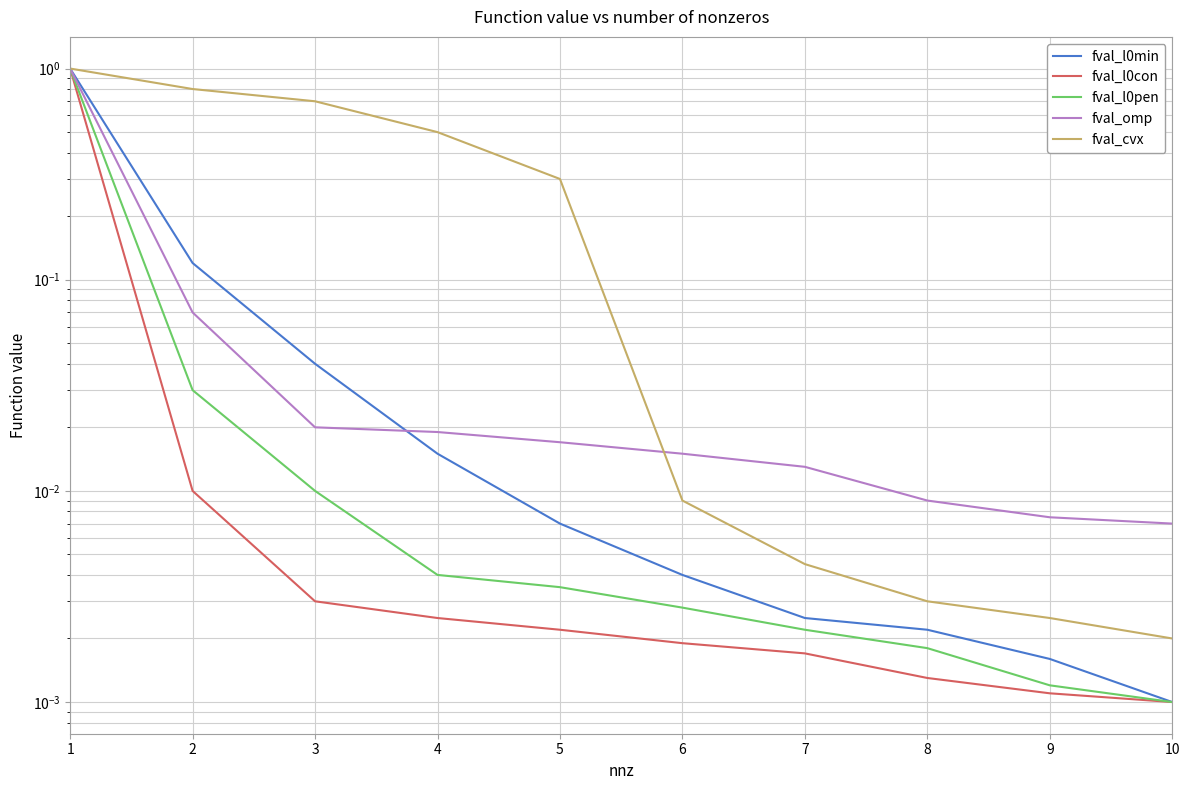

Reading left to right, list all the values displayed in this chart.

fval_l0min: 1=1.0	2=0.1	3=0.0	4=0.0	5=0.0	6=0.0	7=0.0	8=0.0	9=0.0	10=0.0
fval_l0con: 1=1.0	2=0.0	3=0.0	4=0.0	5=0.0	6=0.0	7=0.0	8=0.0	9=0.0	10=0.0
fval_l0pen: 1=1.0	2=0.0	3=0.0	4=0.0	5=0.0	6=0.0	7=0.0	8=0.0	9=0.0	10=0.0
fval_omp: 1=1.0	2=0.1	3=0.0	4=0.0	5=0.0	6=0.0	7=0.0	8=0.0	9=0.0	10=0.0
fval_cvx: 1=1.0	2=0.8	3=0.7	4=0.5	5=0.3	6=0.0	7=0.0	8=0.0	9=0.0	10=0.0